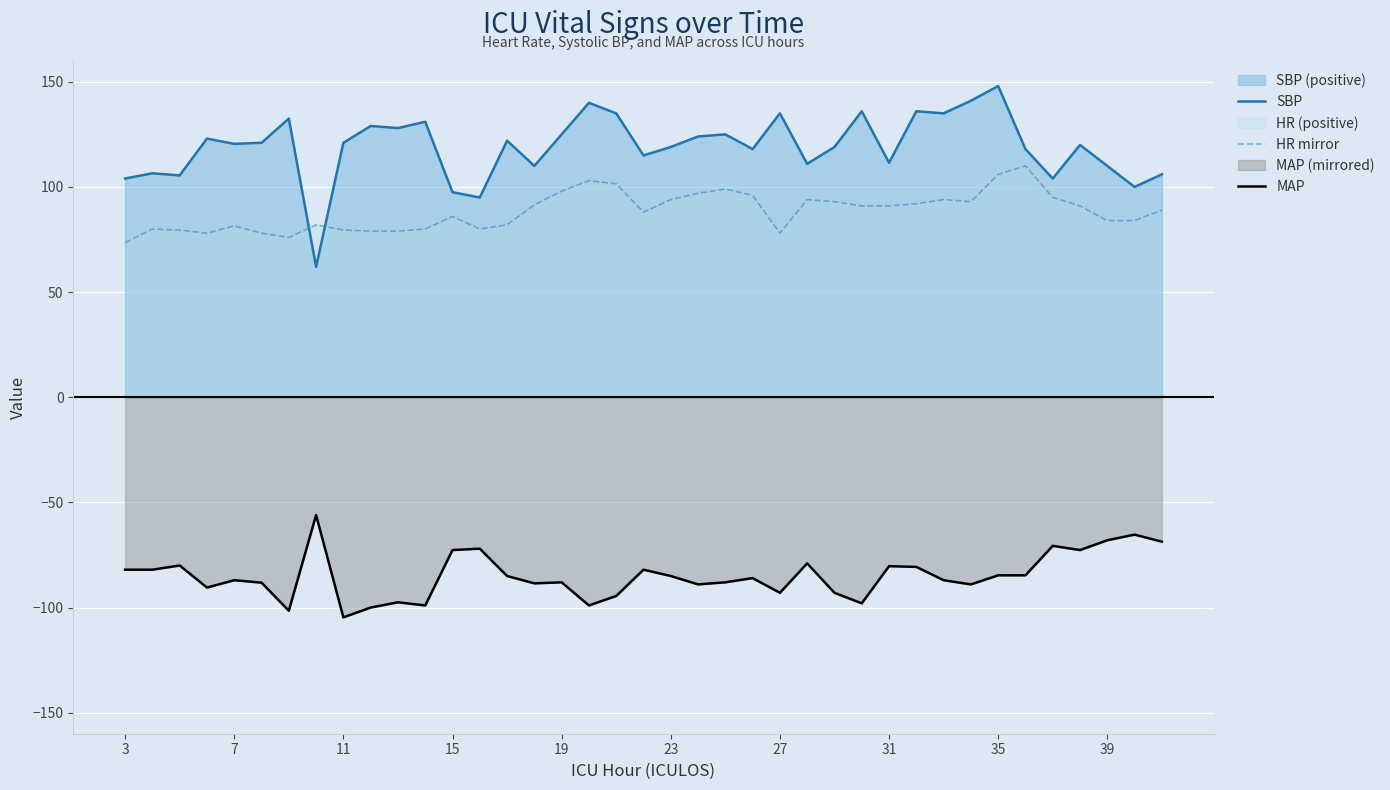

The HR mirror series shows 29.3 at 7. True or false?

False